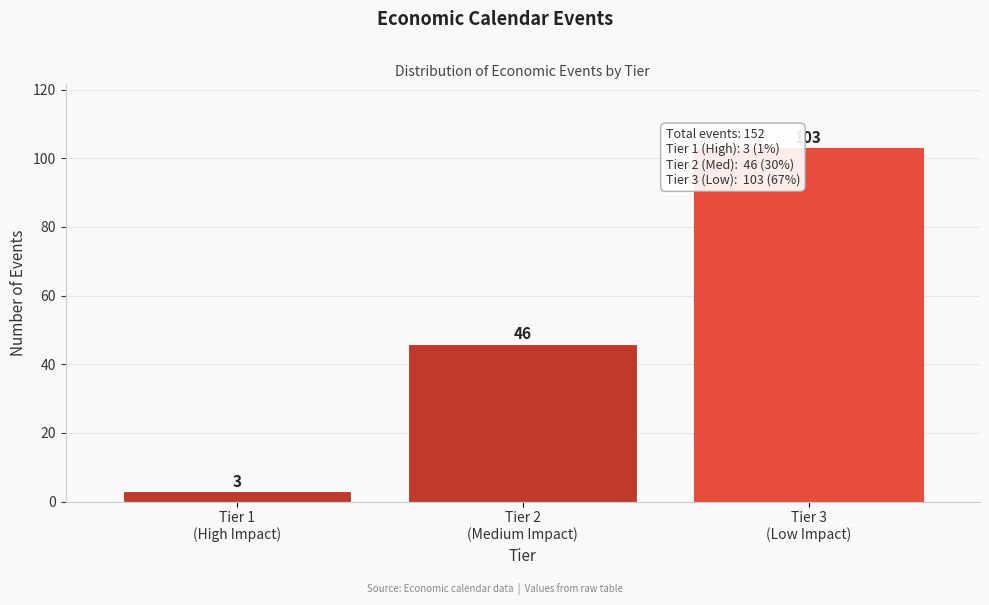

Reading left to right, transcribe all the data shown in this chart.

3	46	103